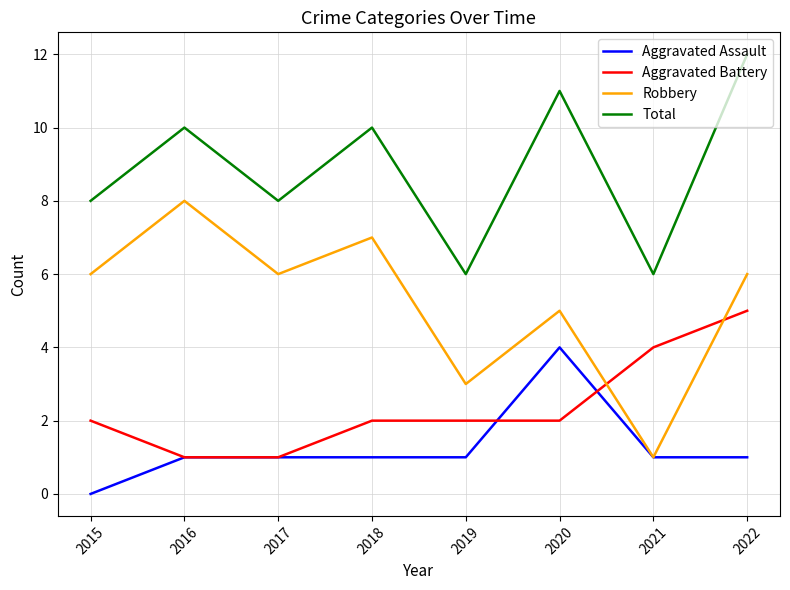

Read the Aggravated Assault value at 2020.

4